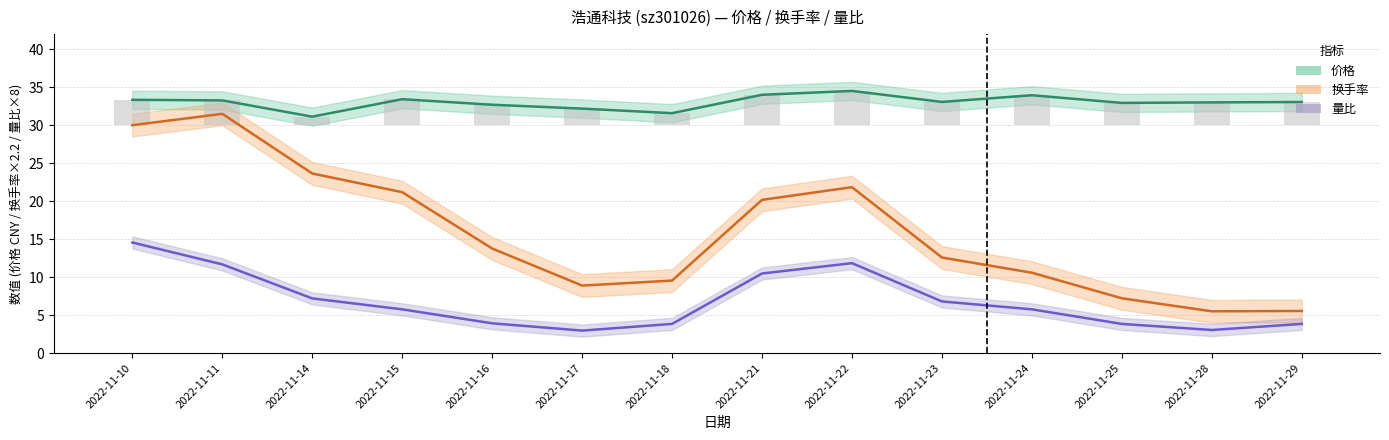

What is the value of the 换手率 (中值) bar at the 13th from the left?

5.5